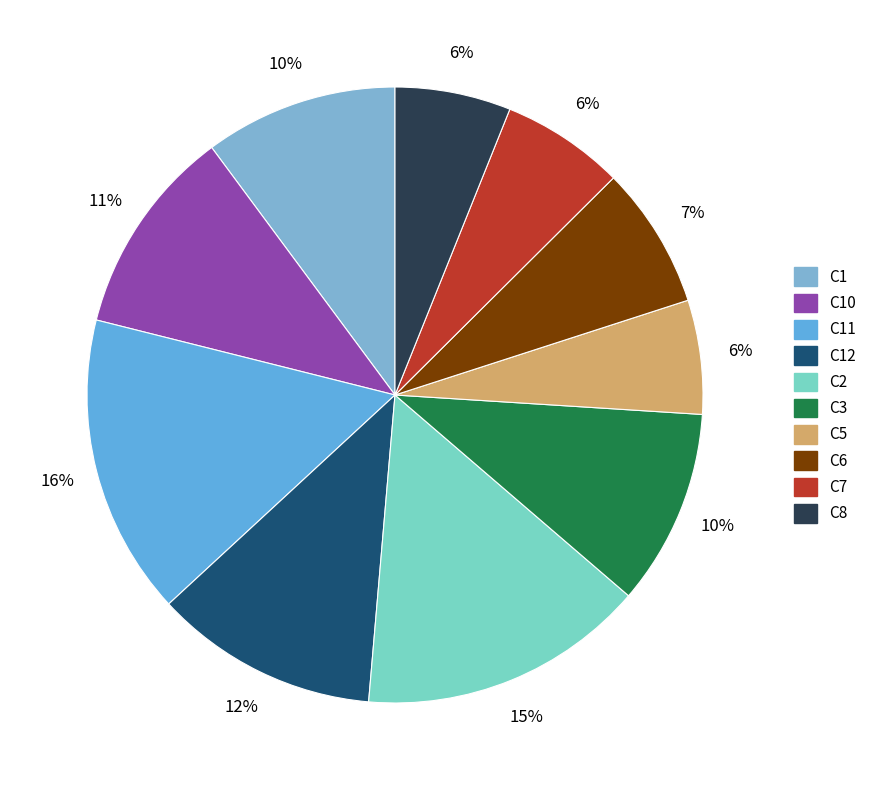

Which slice is the smallest?

C5